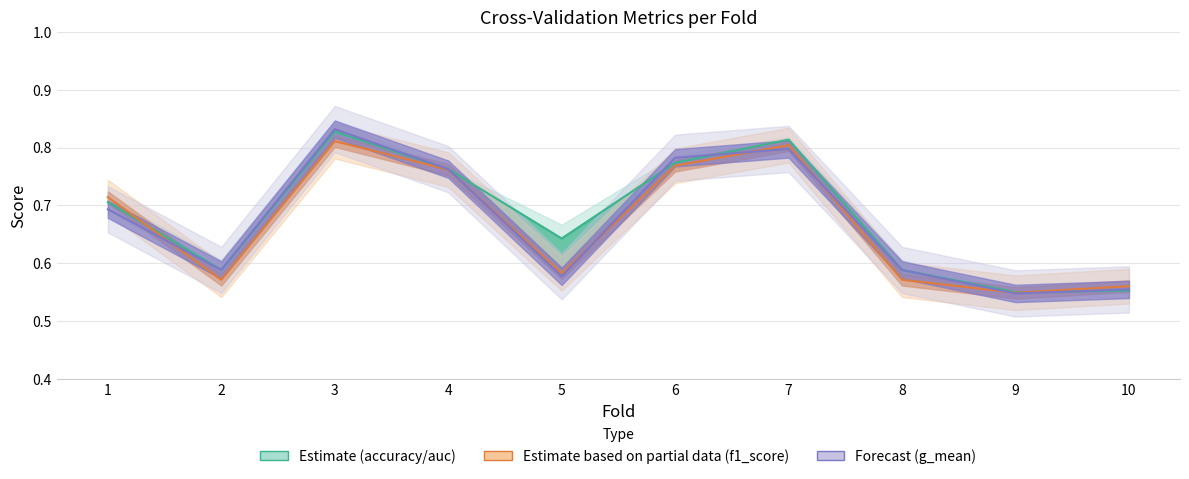

At which category does g_mean reach its first local valley?

2